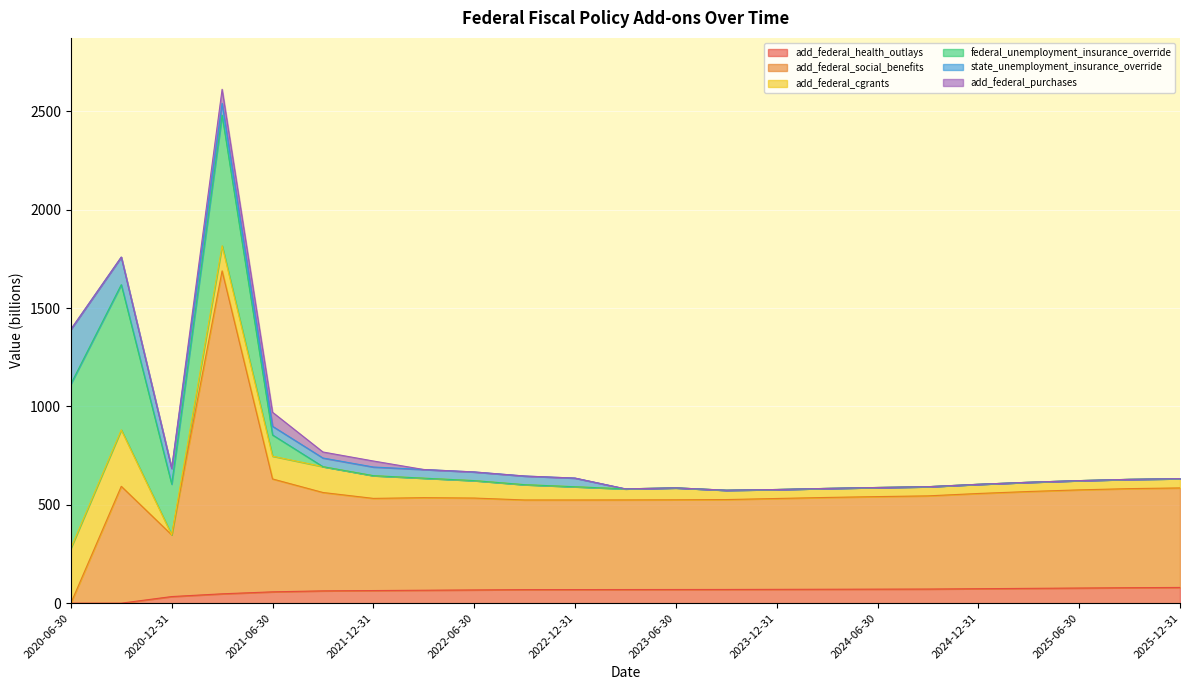

Rank the series by their maximum value, from lowest to highest.

add_federal_purchases, add_federal_health_outlays, state_unemployment_insurance_override, add_federal_cgrants, federal_unemployment_insurance_override, add_federal_social_benefits